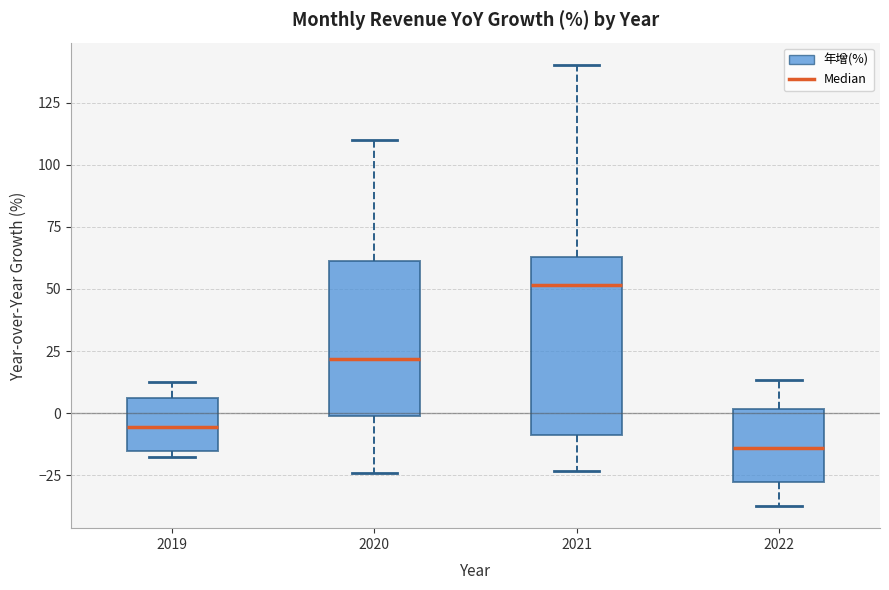

Reading left to right, read every box against the y-axis: the position of its median line, the range the box covers, and the ends of its whiskers. The values are not printed on the chart, so give them approximately, as read against the axis.

2019: median -5, box -15 to 5, whiskers -20 to 15
2020: median 20, box 0 to 60, whiskers -25 to 110
2021: median 50, box -10 to 65, whiskers -25 to 140
2022: median -15, box -30 to 0, whiskers -35 to 15